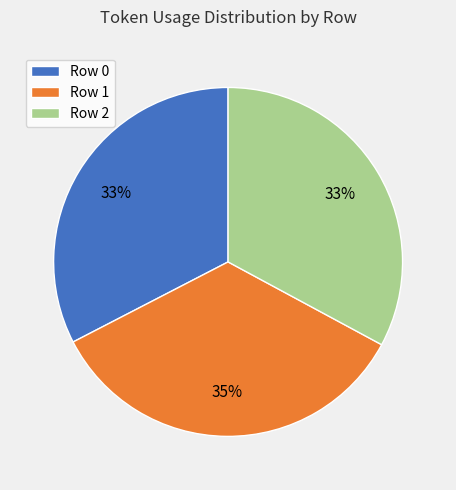

Between Row 1 and Row 2, which is larger?

Row 1